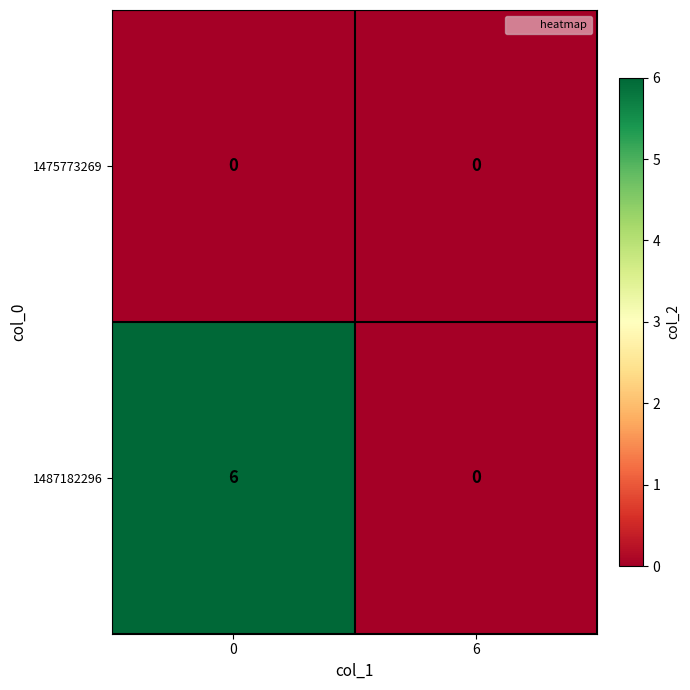

Reading left to right, list all the values displayed in this chart.

1475773269: 0	0
1487182296: 6	0